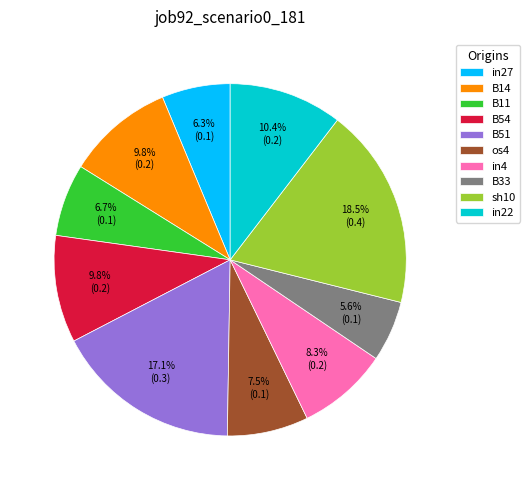

Does in22 represent more than half of the total?

No